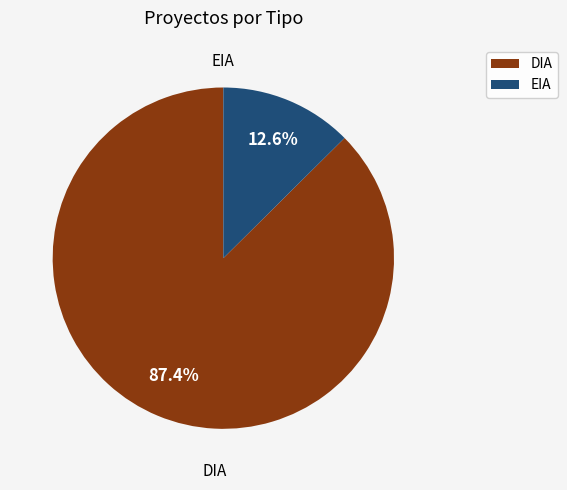

To the nearest percent, what portion does EIA represent?

13%